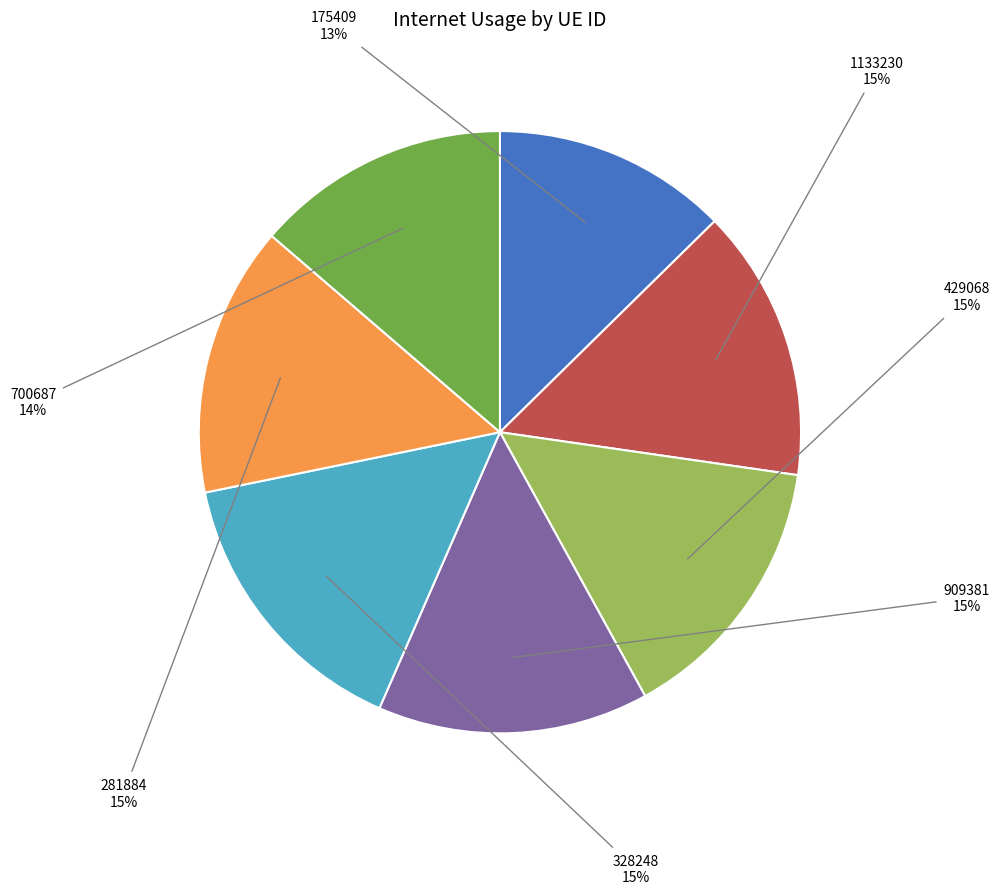

To the nearest percent, what percentage of the pie is 281884?

15%